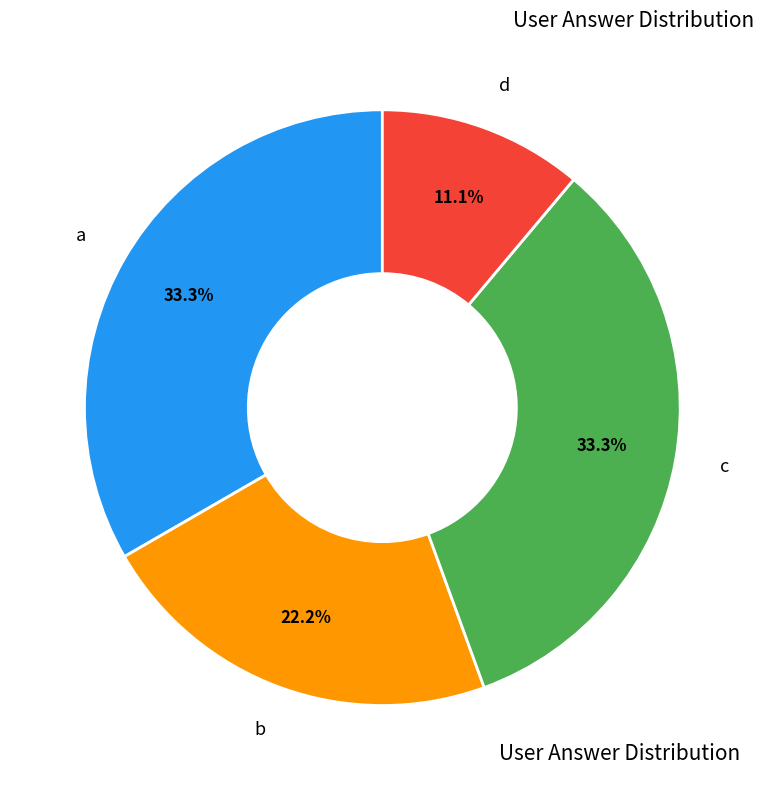

Is there a majority slice in this chart?

No